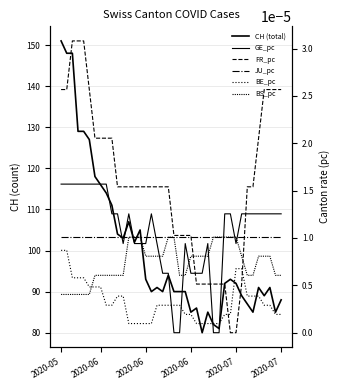

Rank the series at 38 from highest to lowest value.

CH (total), FR_pc, GE_pc, JU_pc, BS_pc, BE_pc